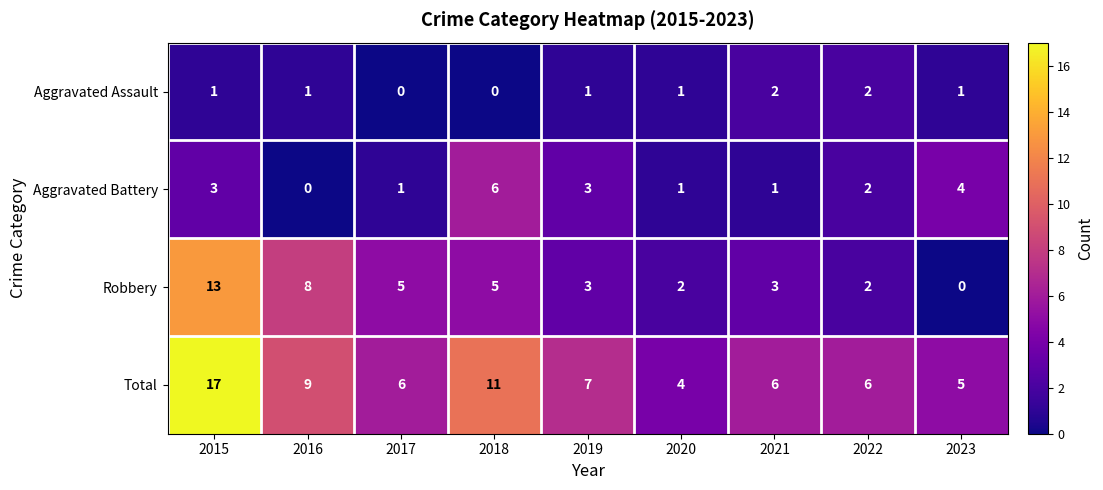

Which series has the largest total across all categories?

Total